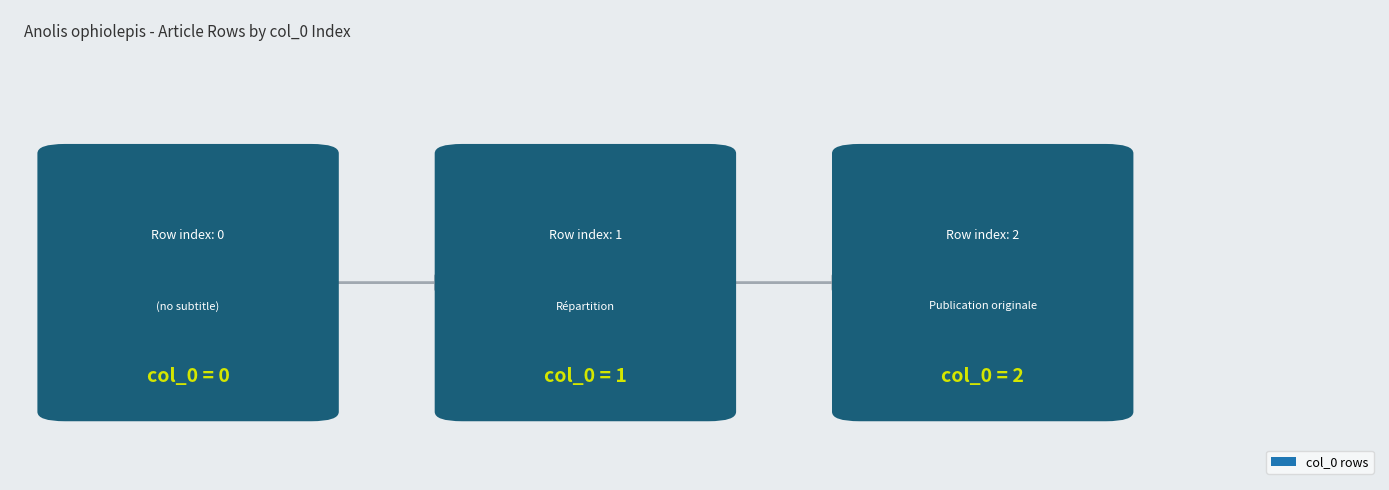

What is the difference between the maximum and minimum values?

2